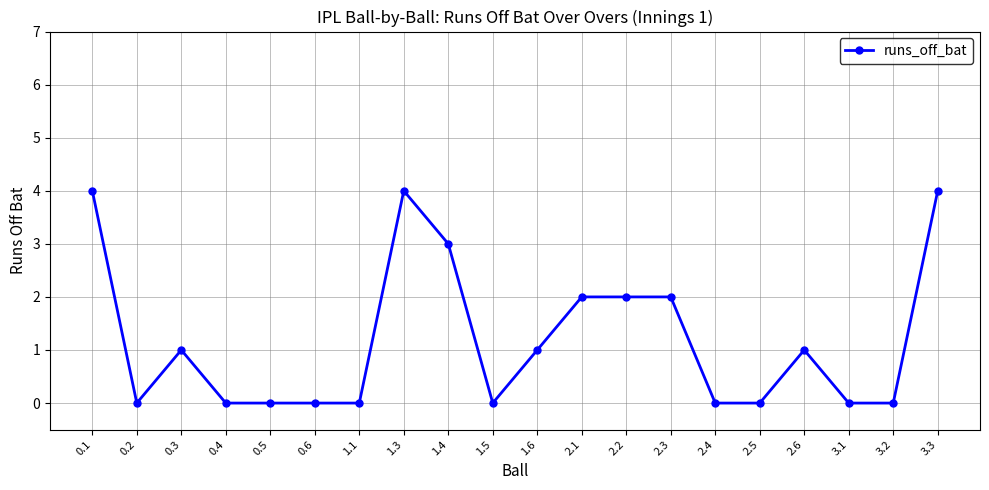

What is the maximum value shown in the chart?

4